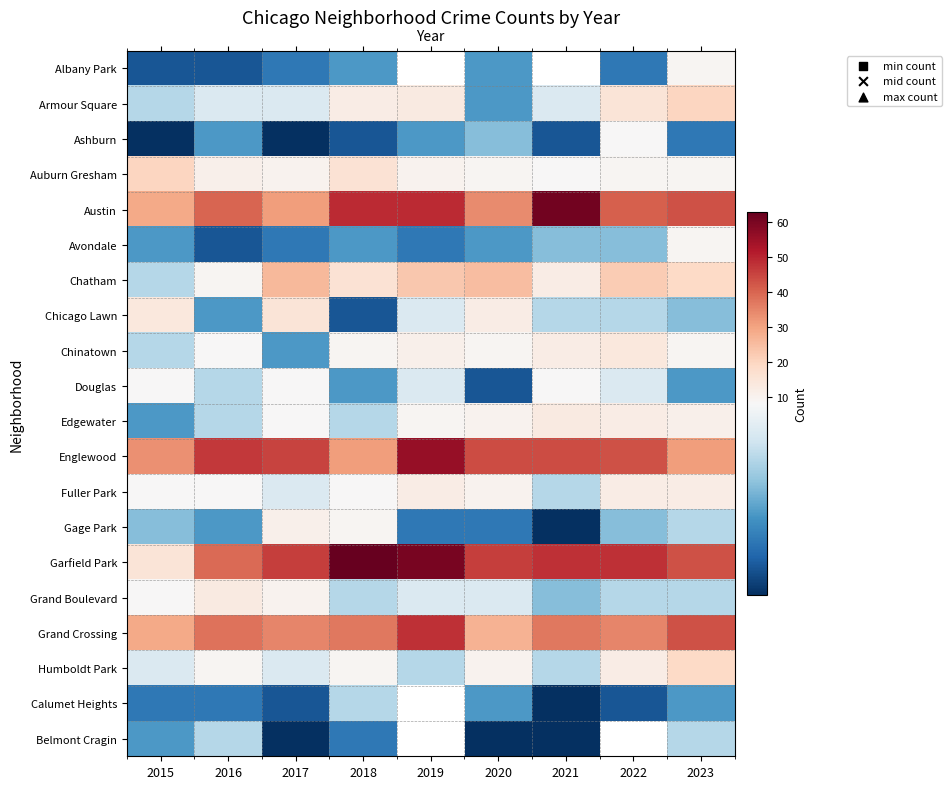

Rank the series by their maximum value, from lowest to highest.

Calumet Heights, Belmont Cragin, Ashburn, Douglas, Albany Park, Avondale, Gage Park, Fuller Park, Edgewater, Grand Boulevard, Chinatown, Chicago Lawn, Humboldt Park, Armour Square, Auburn Gresham, Chatham, Grand Crossing, Englewood, Austin, Garfield Park